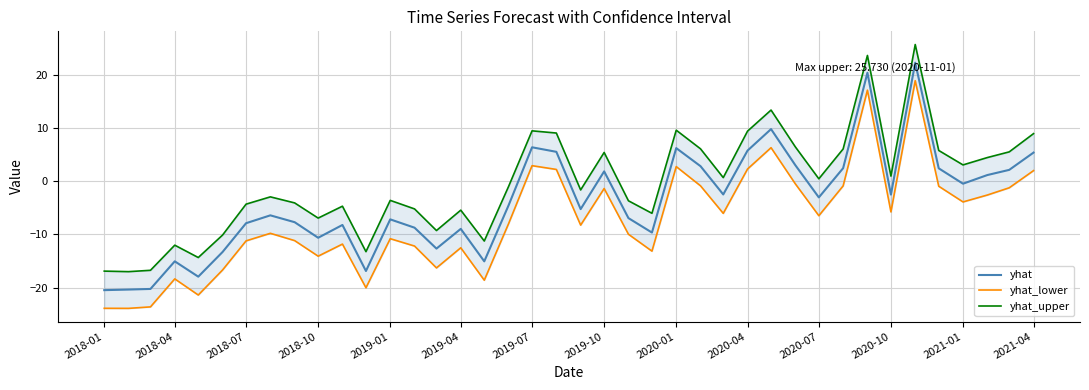

What is the lowest value of the yhat series?

-20.5